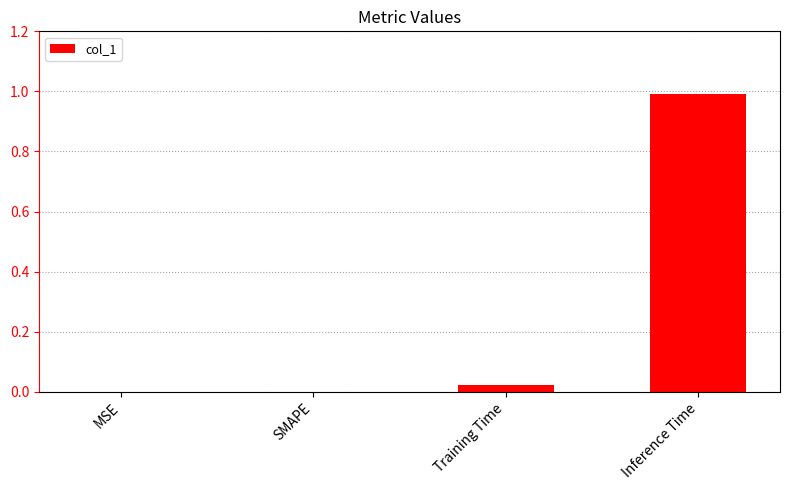

How many series are shown in this chart?

1